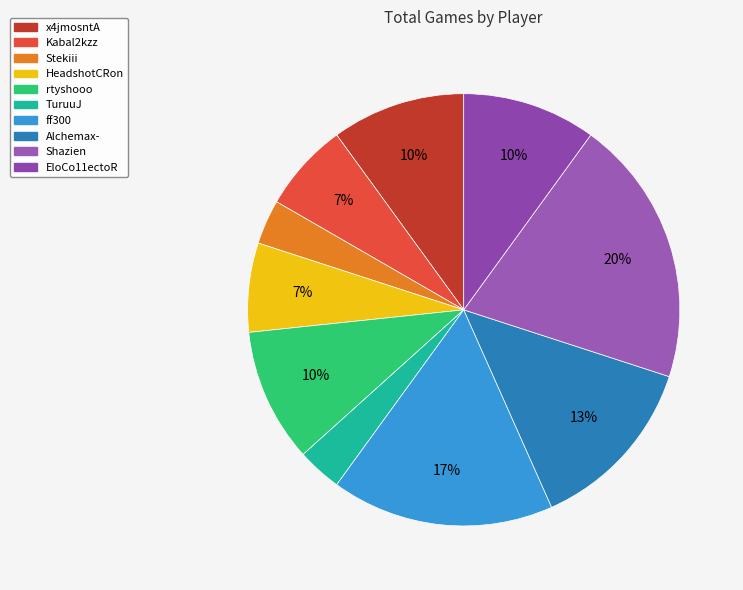

How many segments does this pie chart have?

10